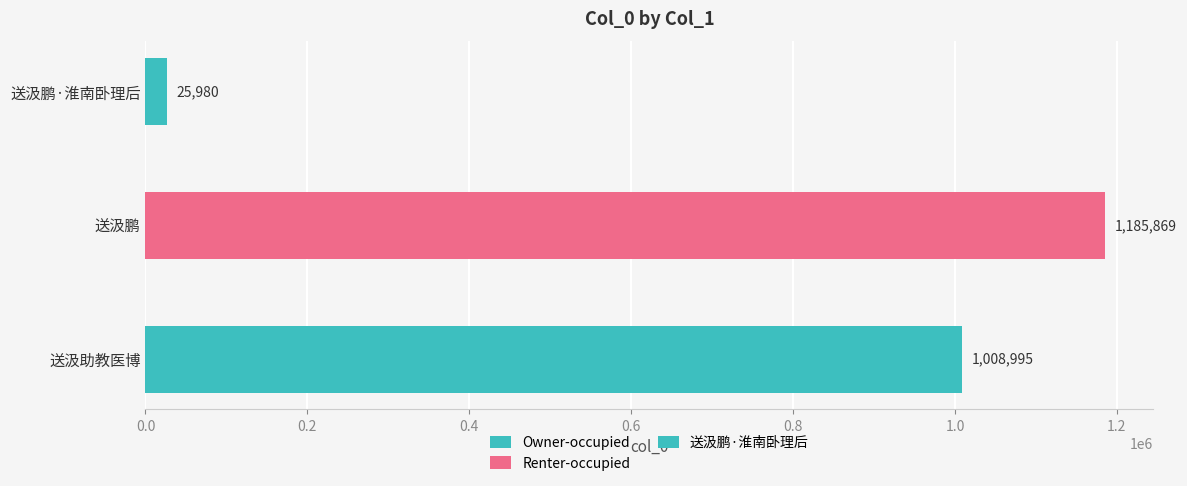

What is the label of the 1st bar from the right?

送汲鹏·淮南卧理后